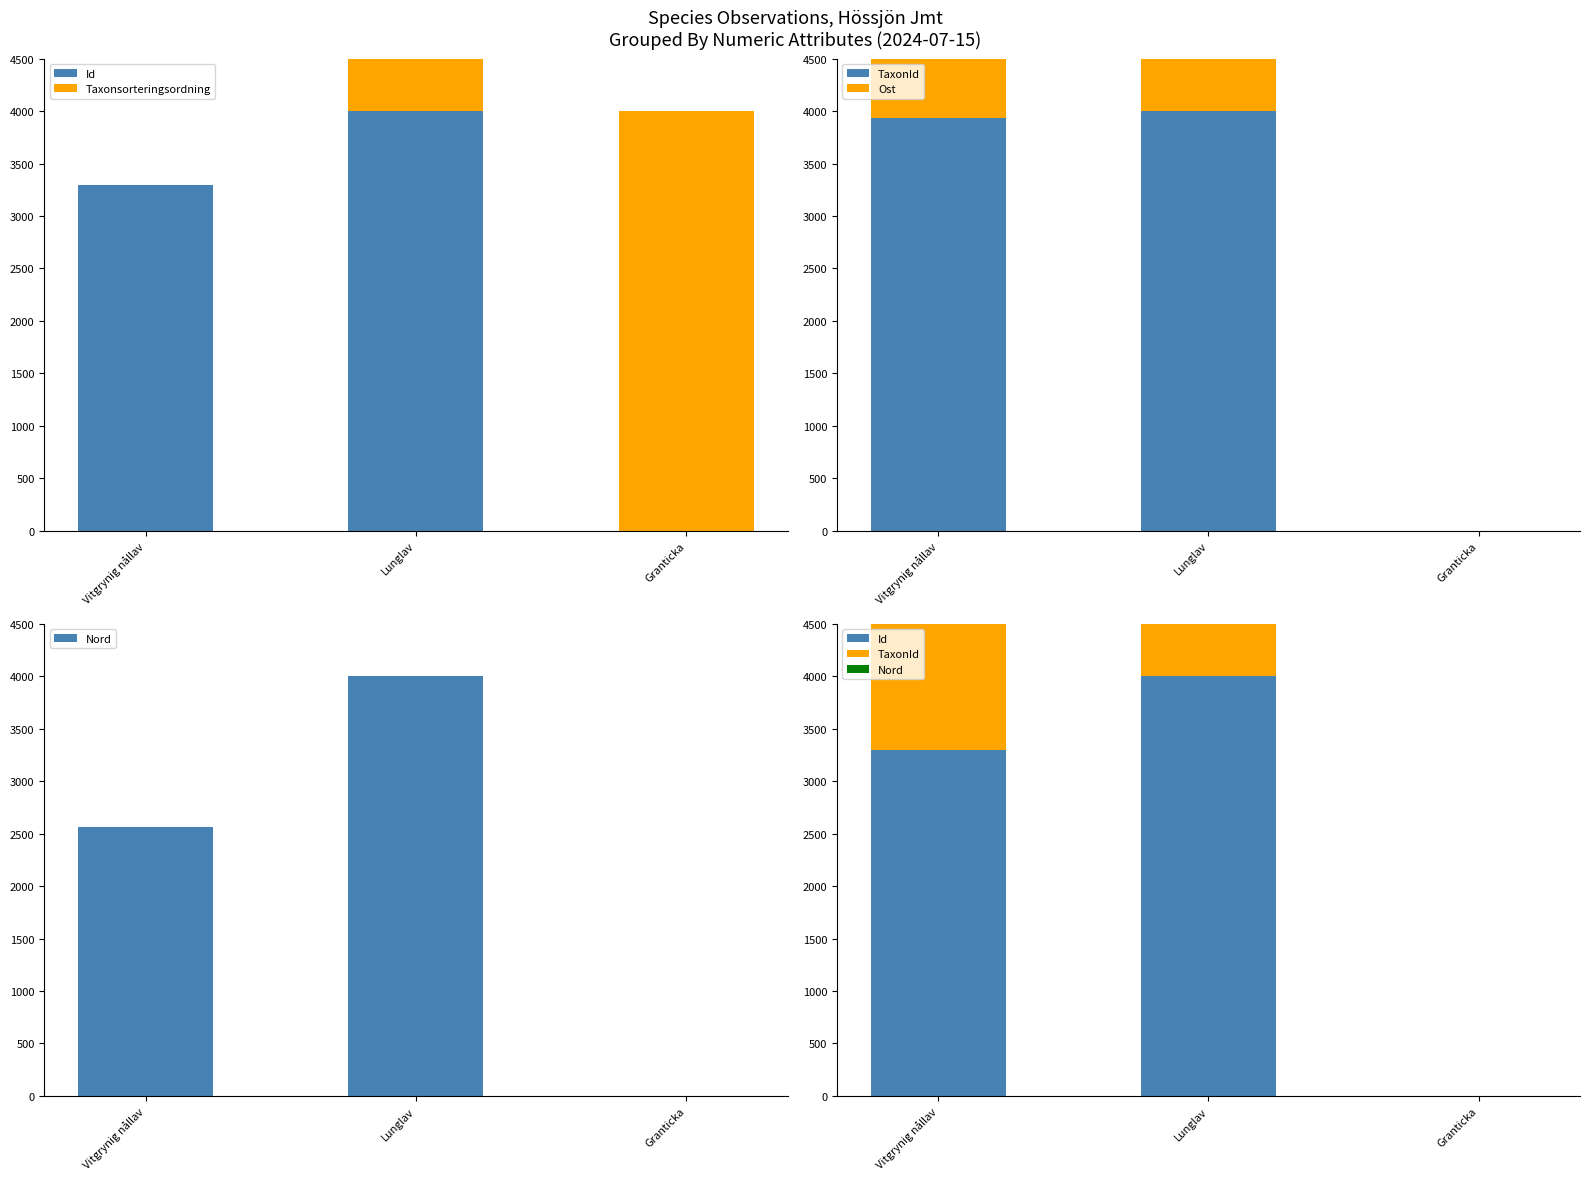

Are the bars horizontal?

No